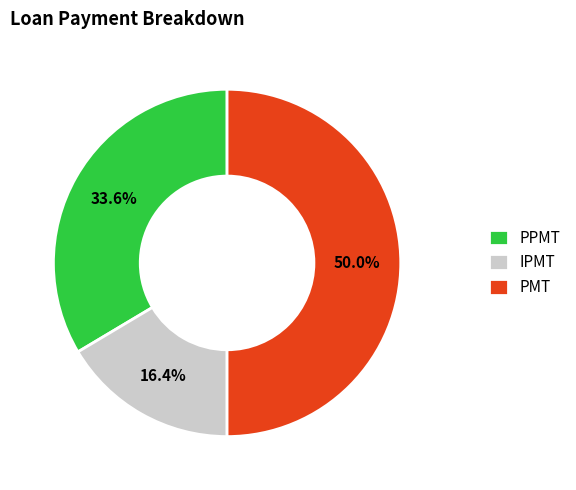

Count the number of slices in the pie.

3